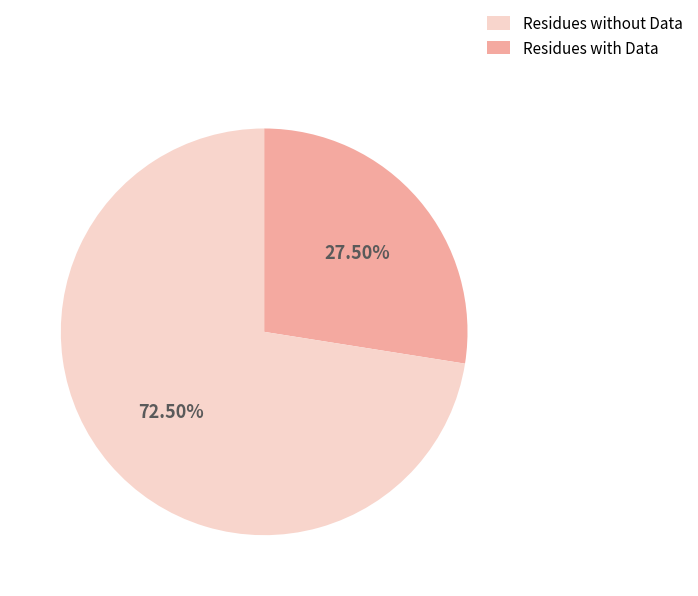

How many segments does this pie chart have?

2